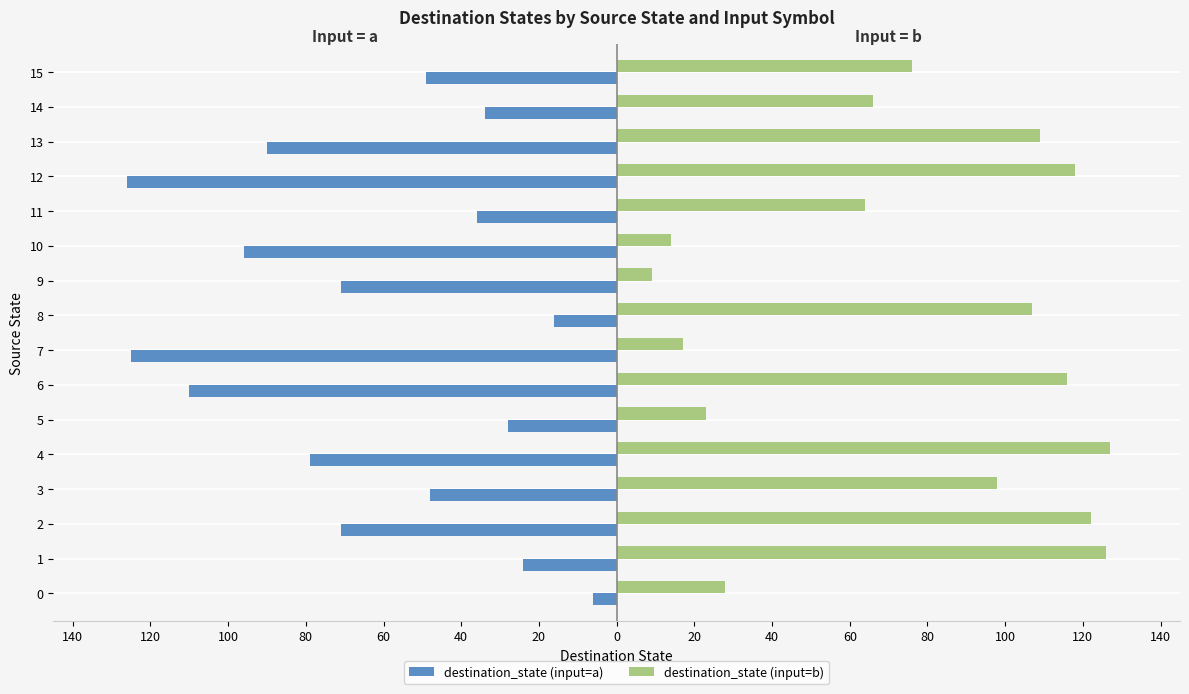

What is the maximum value shown in the chart?

127